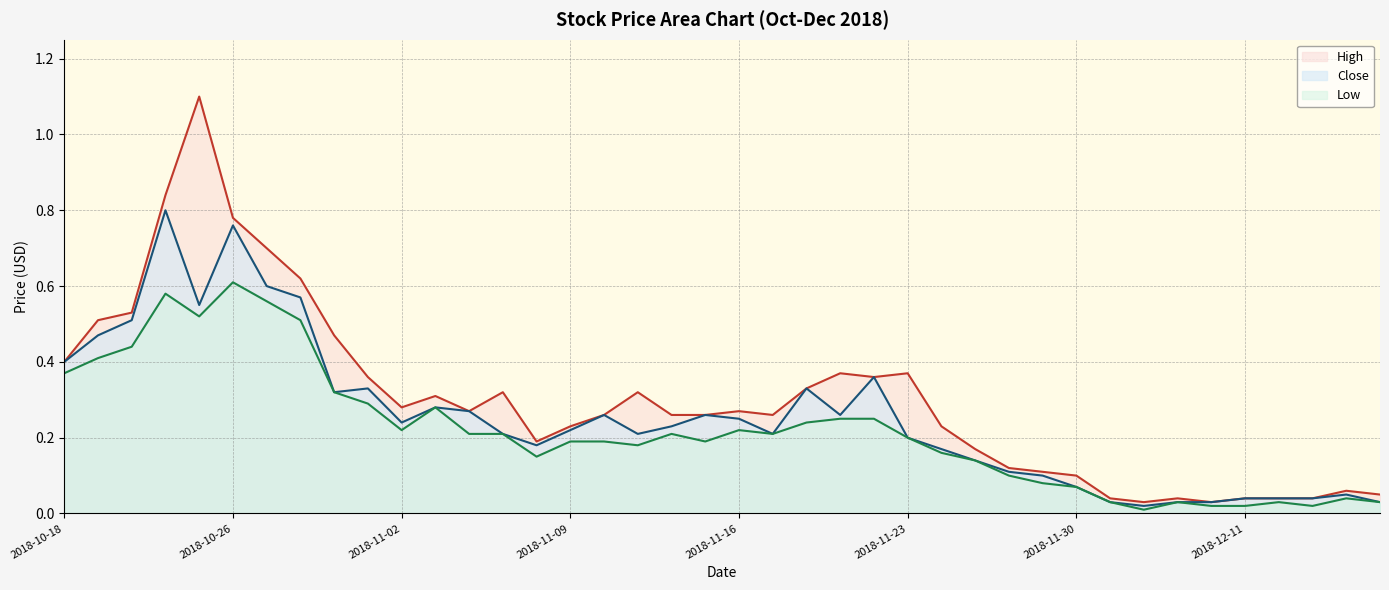

True or false: Low and High cross at least once.

False